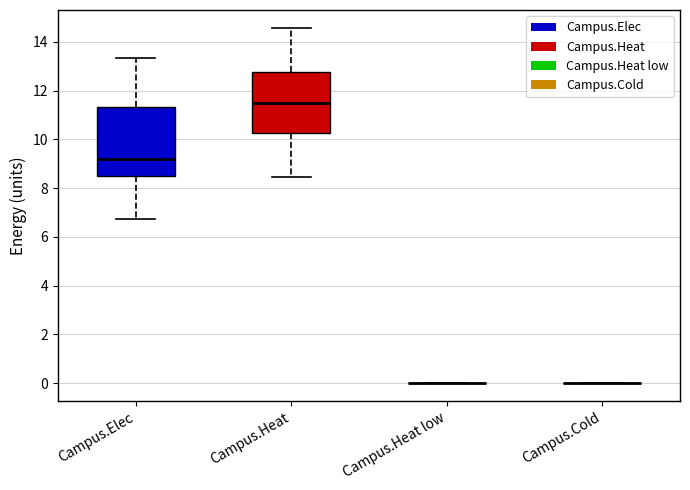

Reading left to right, read every box against the y-axis: the position of its median line, the range the box covers, and the ends of its whiskers. The values are not printed on the chart, so give them approximately, as read against the axis.

Campus.Elec: median 9.2, box 8.4 to 11.4, whiskers 6.8 to 13.4
Campus.Heat: median 11.4, box 10.2 to 12.8, whiskers 8.4 to 14.6
Campus.Heat low: box collapsed to a line at 0.0, whiskers 0.0 to 0.0
Campus.Cold: box collapsed to a line at 0.0, whiskers 0.0 to 0.0